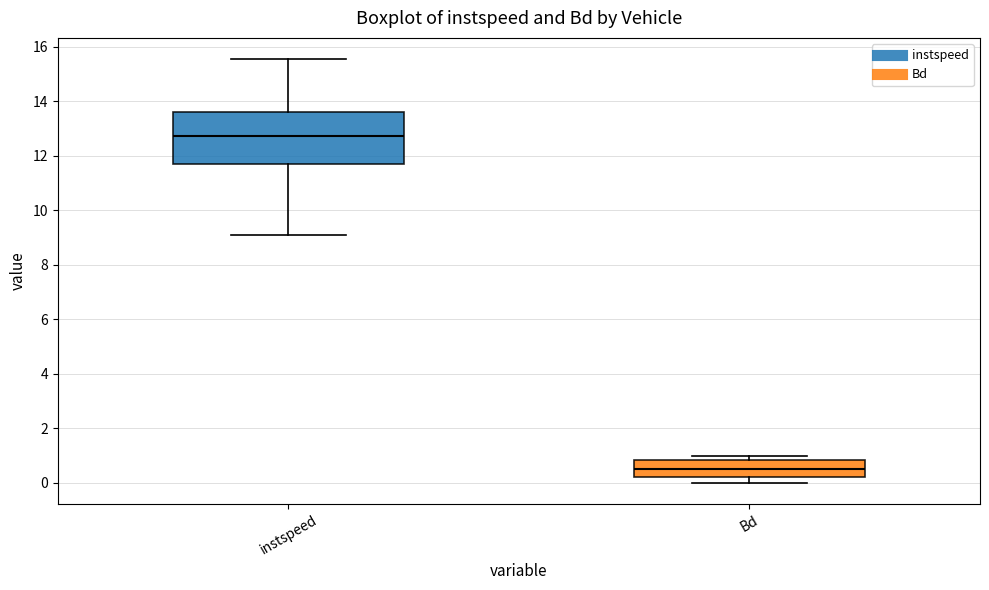

Which box has the lowest median line?

Bd